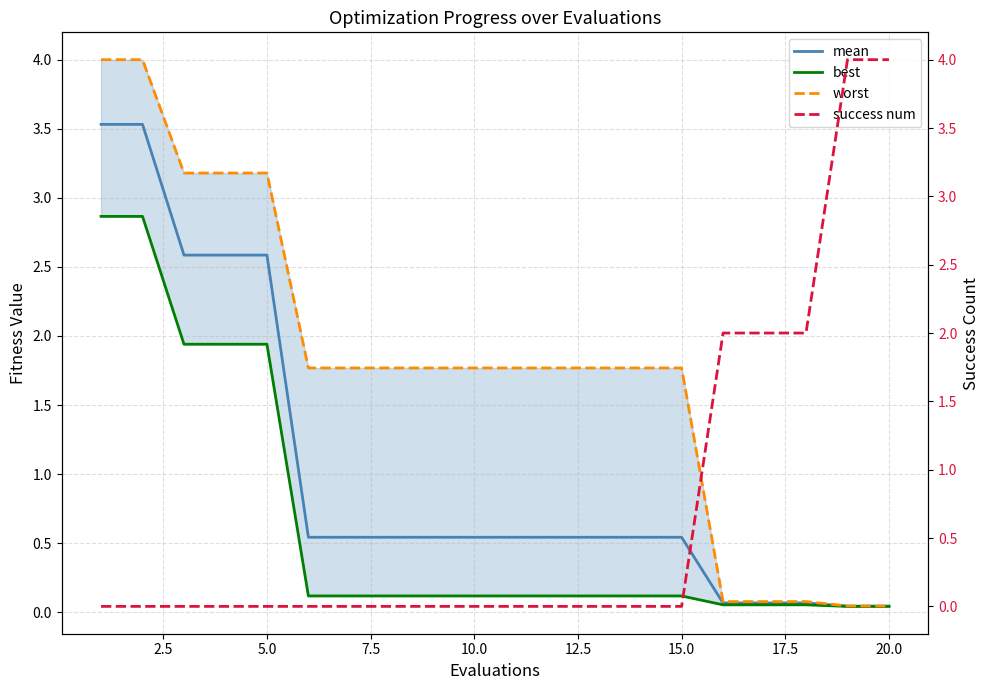

Does the chart display data point markers on the line(s)?

No